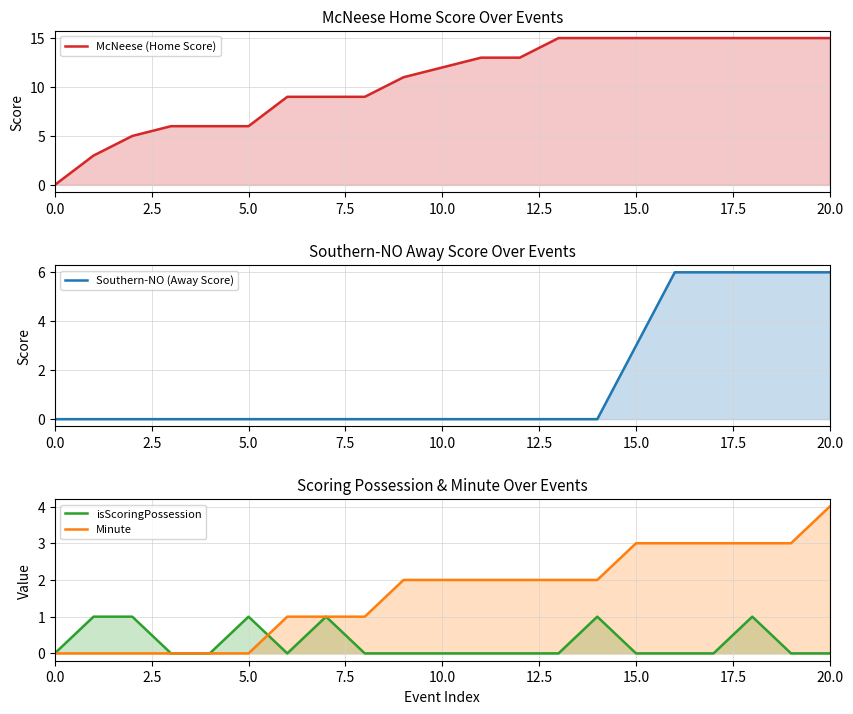

Reading left to right, what are all the values shown in this chart?

McNeese (Home Score): 0	3	5	6	6	6	9	9	9	11	12	13	13	15	15	15	15	15	15	15	15
Southern-NO (Away Score): 0	0	0	0	0	0	0	0	0	0	0	0	0	0	0	3	6	6	6	6	6
isScoringPossession: 0	1	1	0	0	1	0	1	0	0	0	0	0	0	1	0	0	0	1	0	0
Minute: 0	0	0	0	0	0	1	1	1	2	2	2	2	2	2	3	3	3	3	3	4